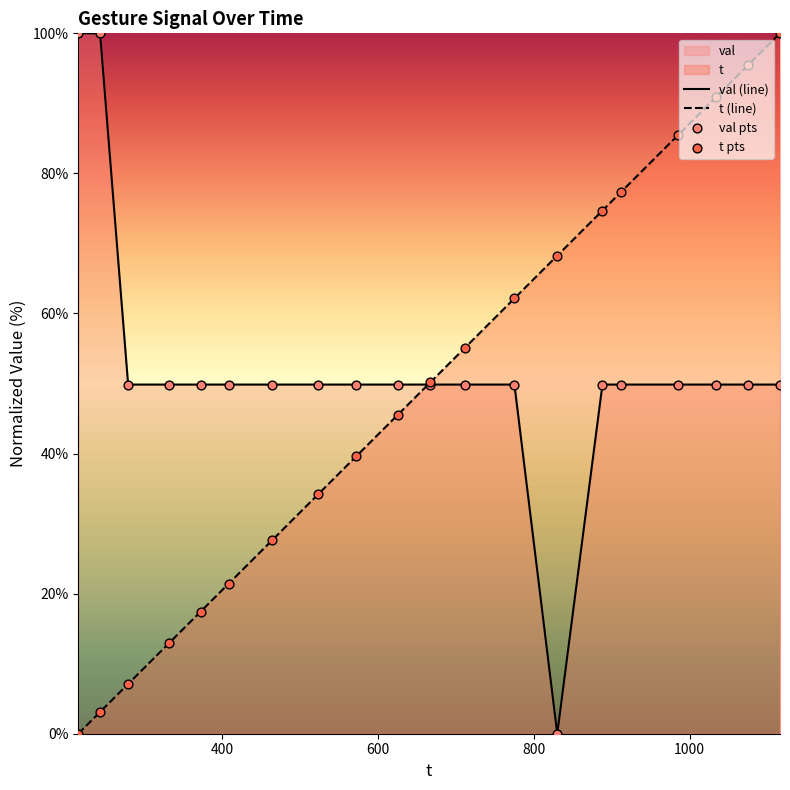

Which series has the largest Y range (max minus min)?

val (line)